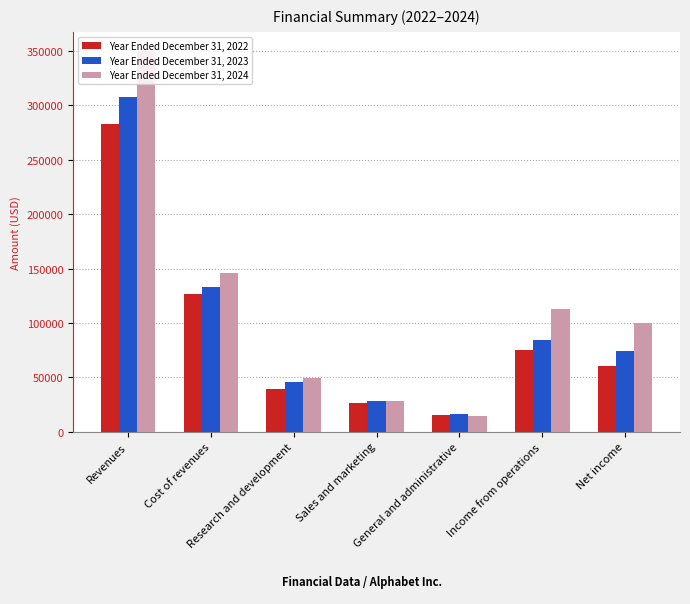

What is the label of the 4th bar from the left?

Sales and marketing